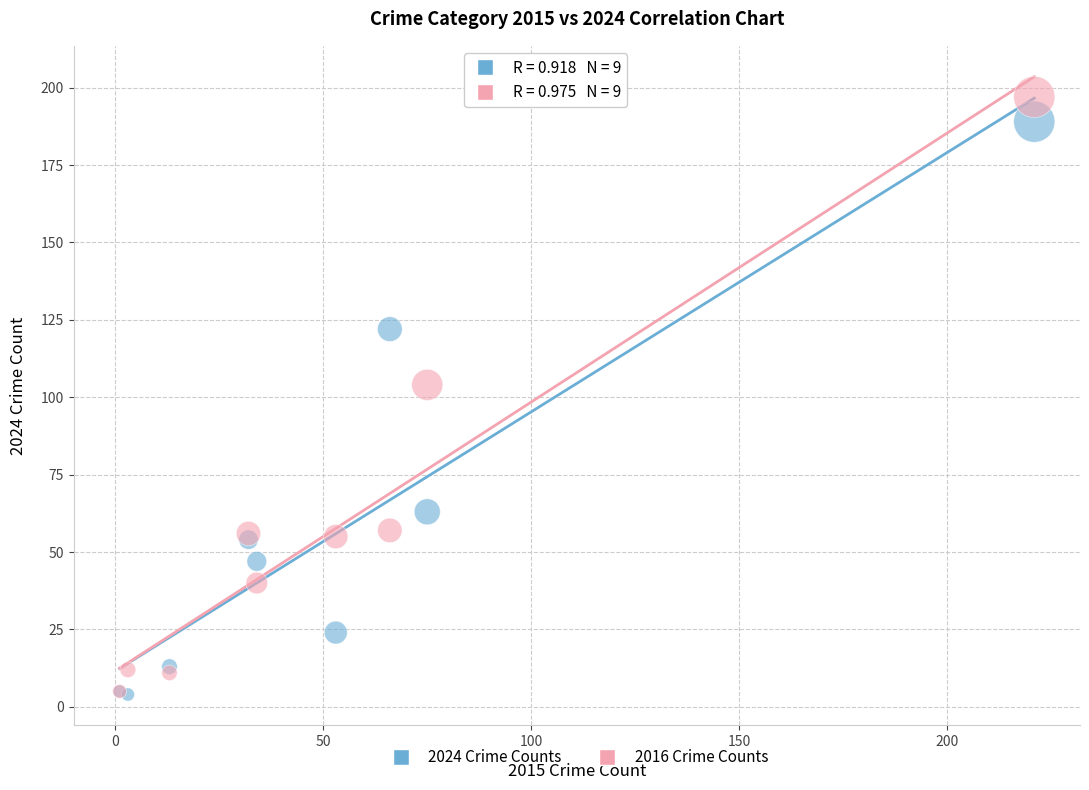

In the 2024 Crime Counts series, what Y value is closest to 96?

122